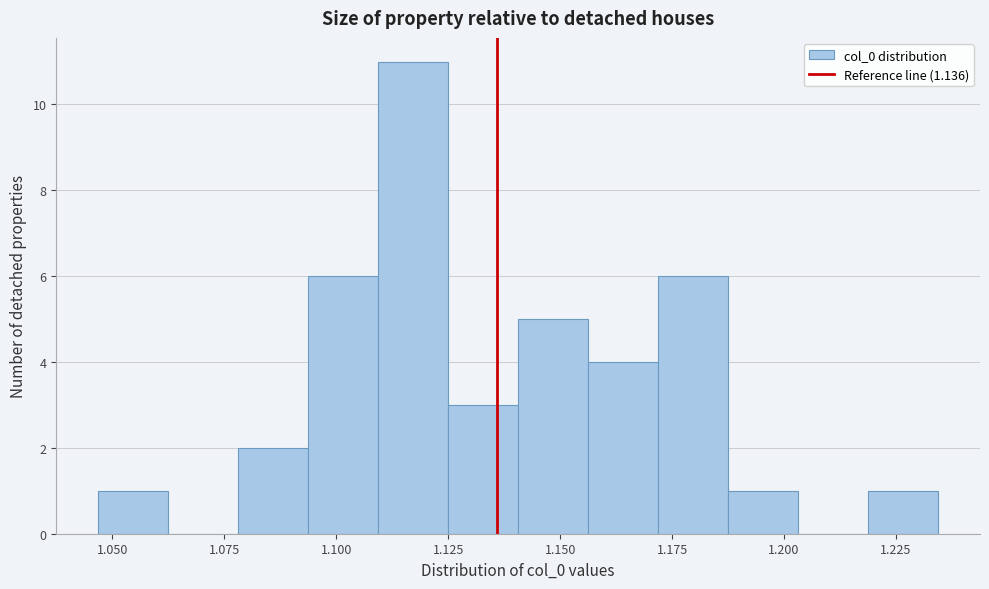

Read against the x-axis, roughly where is the centre of the tallest bar?

1.115